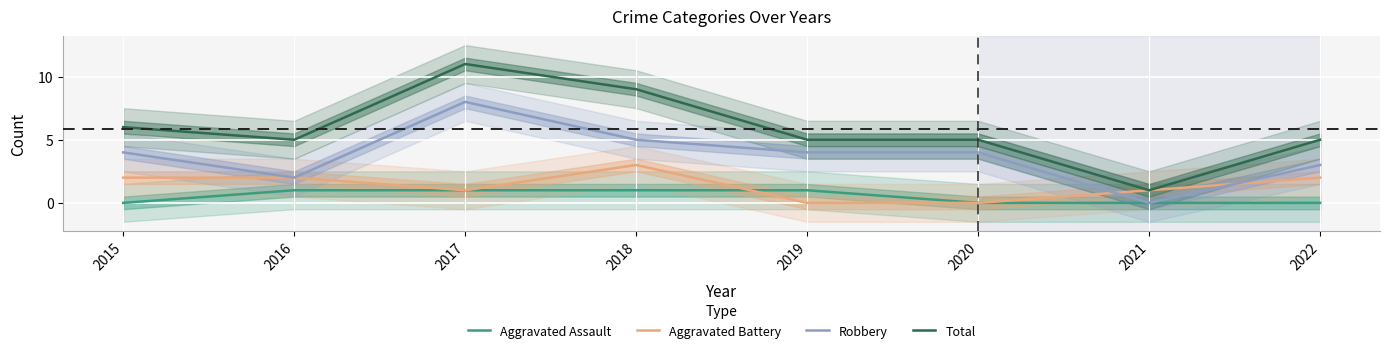

True or false: Aggravated Assault has more than 0 points higher than both neighbors.

False